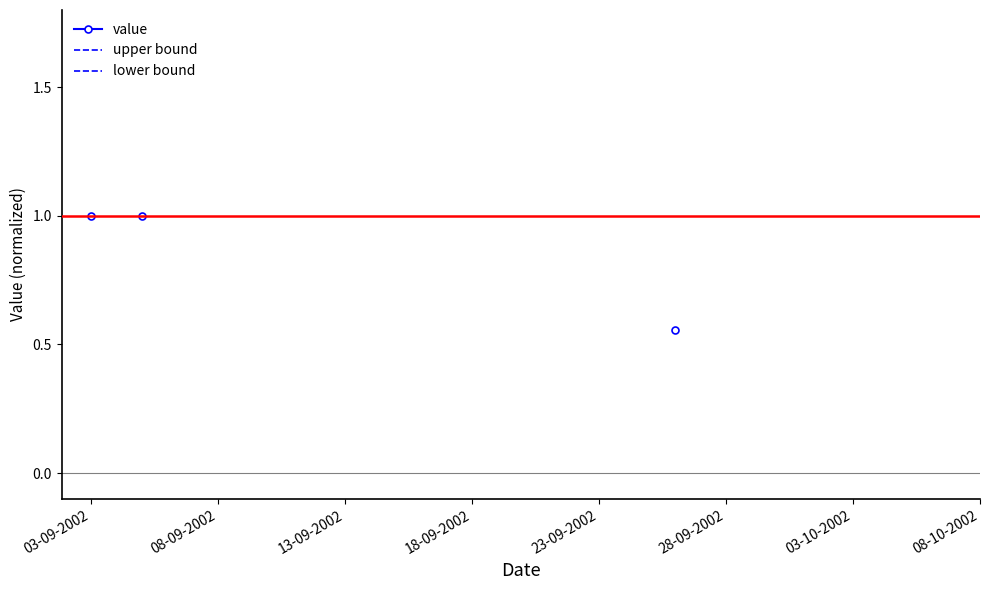

What are all the series names shown in the legend?

value, upper bound, lower bound